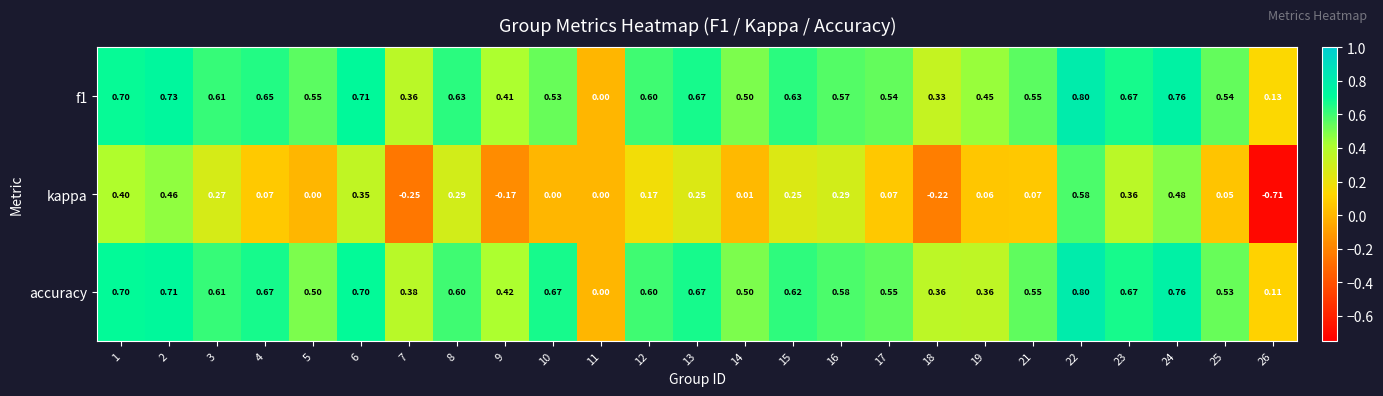

Which series has the widest spread of values?

kappa